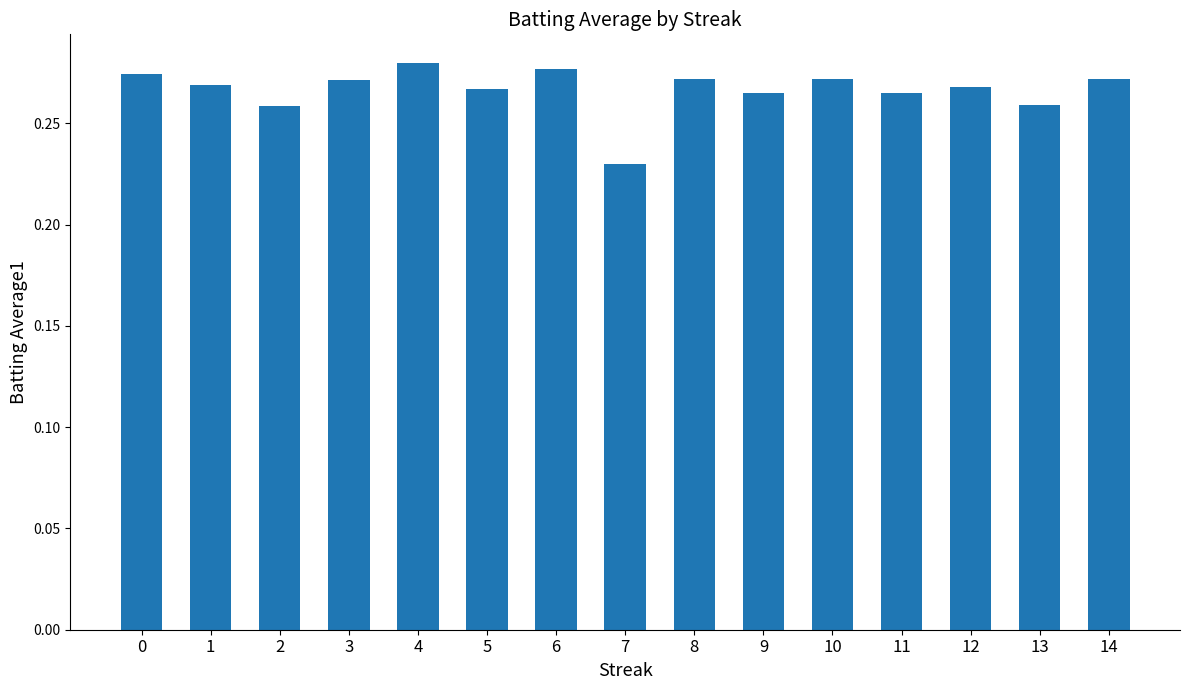

Are the bars horizontal?

No